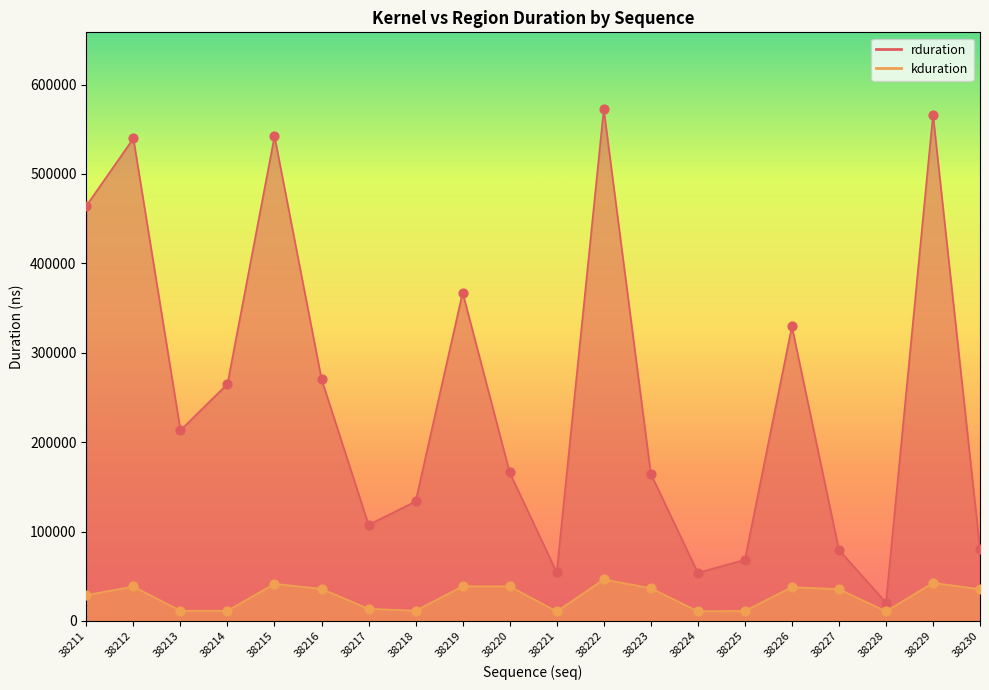

Is the value of rduration at 38224 greater than the value of kduration at 38225?

Yes